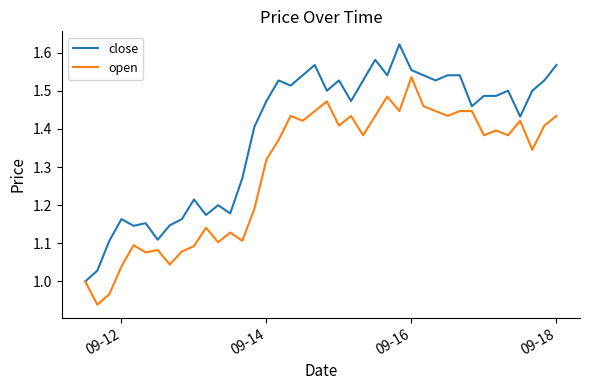

List the series in order of their peak value, highest first.

close, open